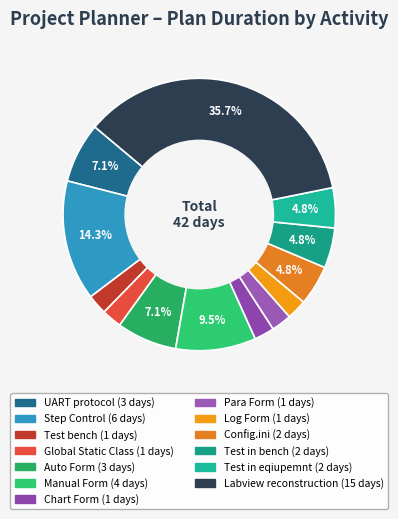

The Auto Form slice represents 19% of the pie. True or false?

False